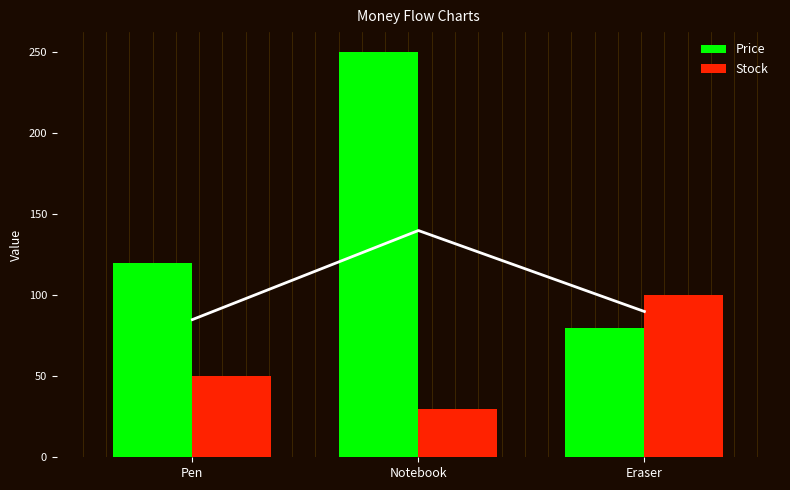

At how many categories does at least one series exceed 210?

1